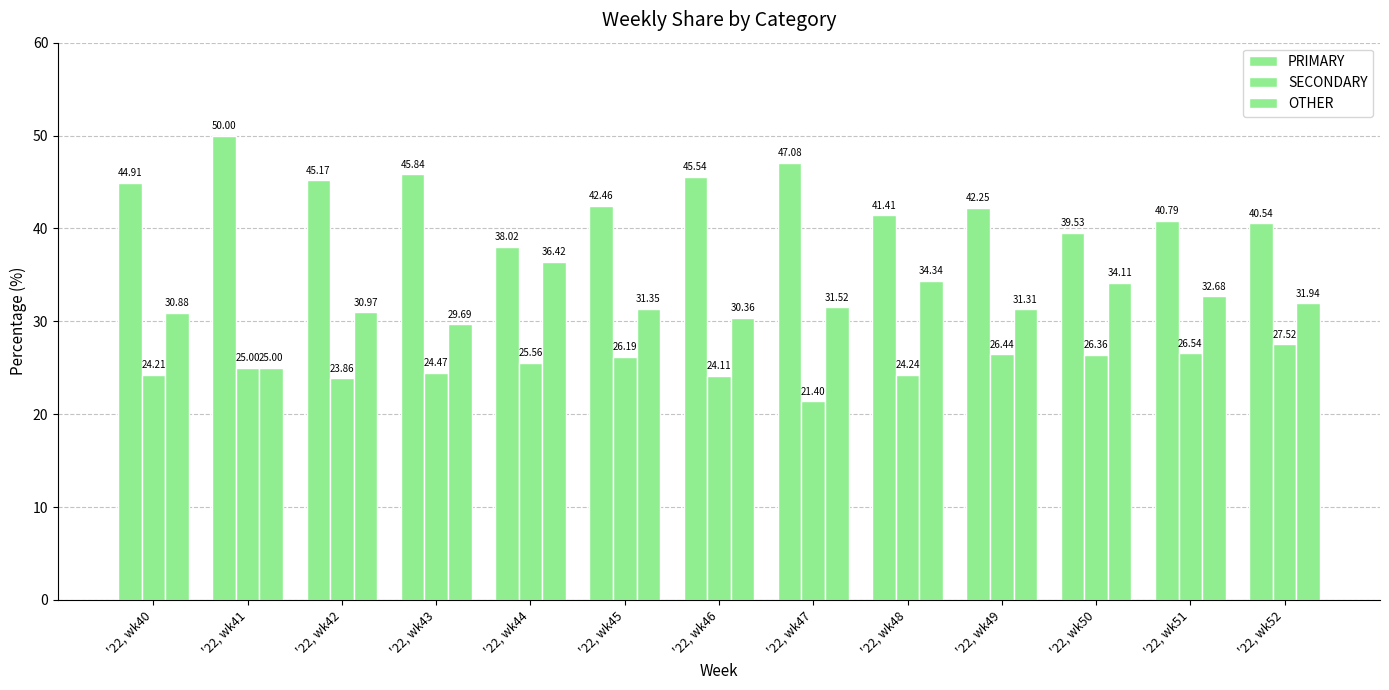

What is the value of the PRIMARY bar at the 9th from the left?

41.4